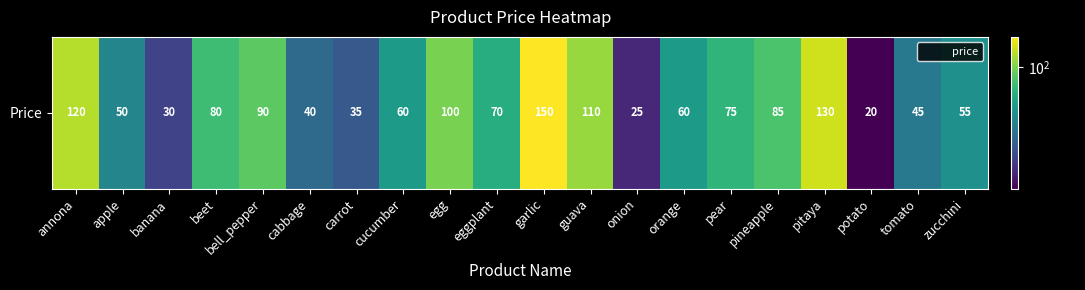

What is the approximate value at guava, to the nearest 5?

110